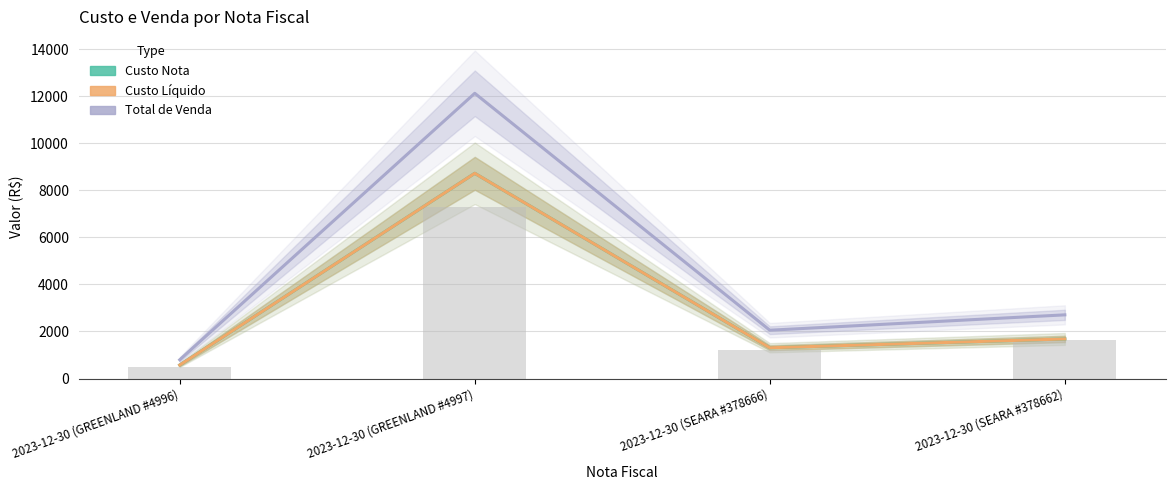

How many data points in Custo Nota are less than 1683?

2